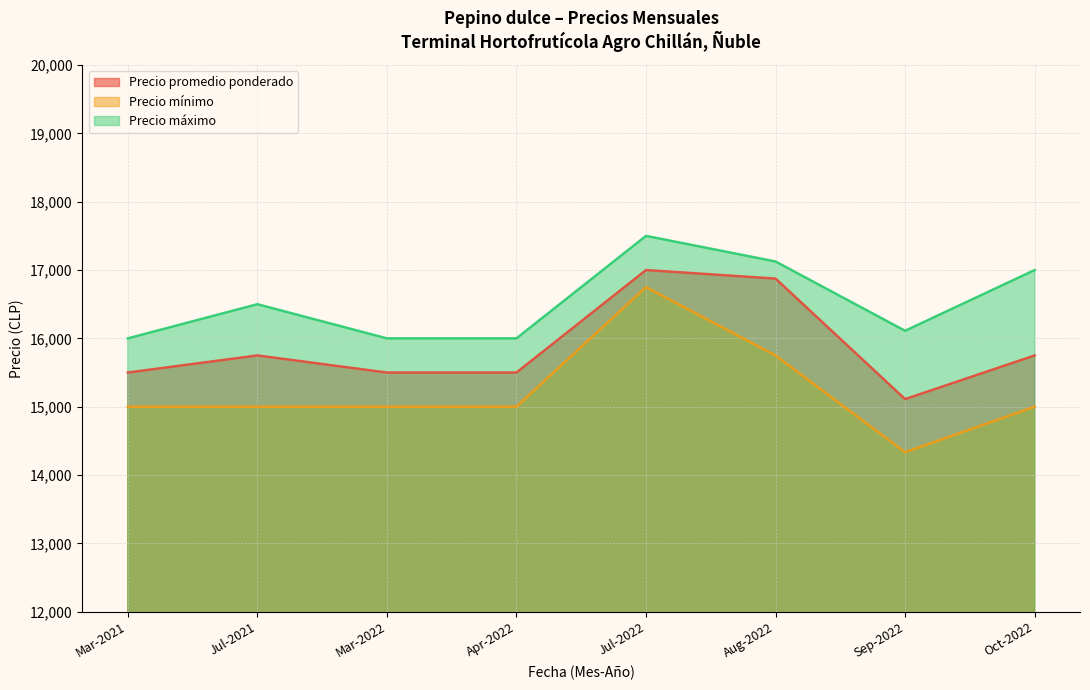

Which label corresponds to the smallest value in the chart?

Sep-2022